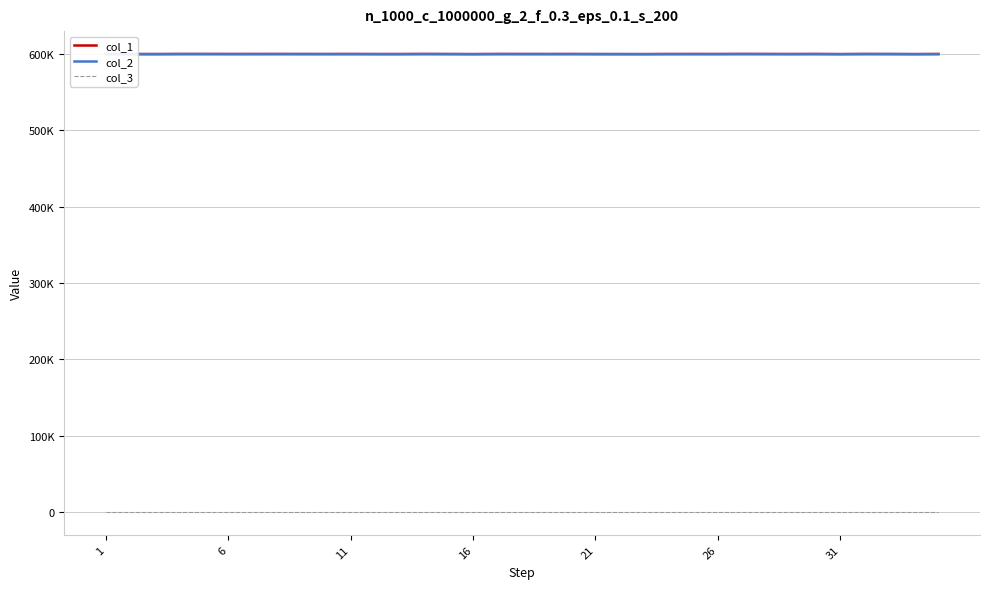

True or false: col_3 and col_2 cross at least once.

False